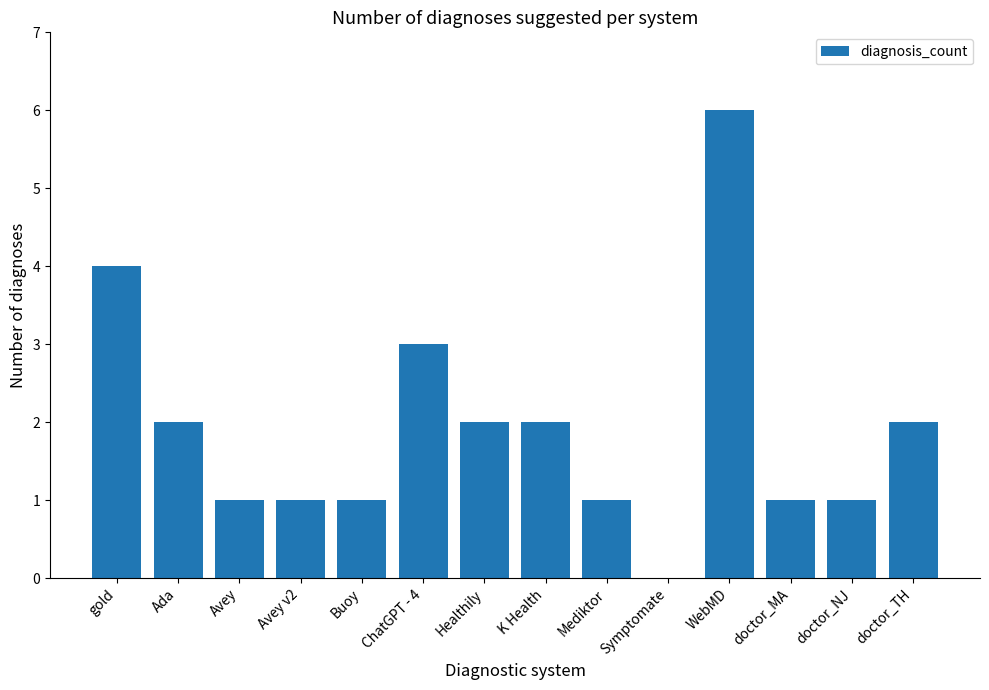

What is the sum of the values at doctor_TH and Mediktor?

3